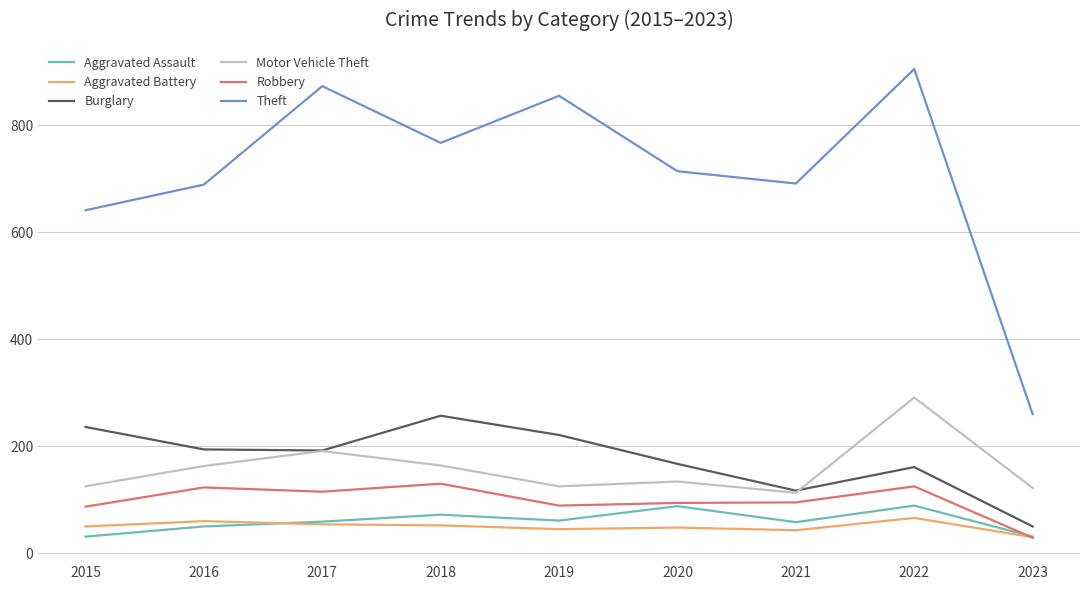

Which series has the widest spread of values?

Theft